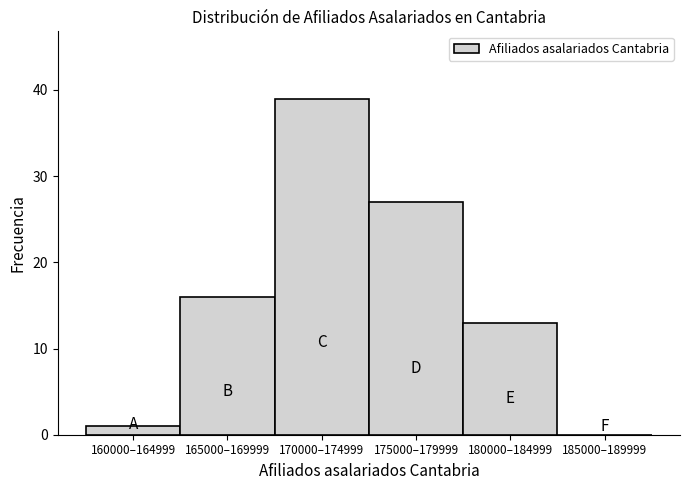

Reading left to right, transcribe all the data shown in this chart.

160000–164999=1	165000–169999=16	170000–174999=39	175000–179999=27	180000–184999=13	185000–189999=0